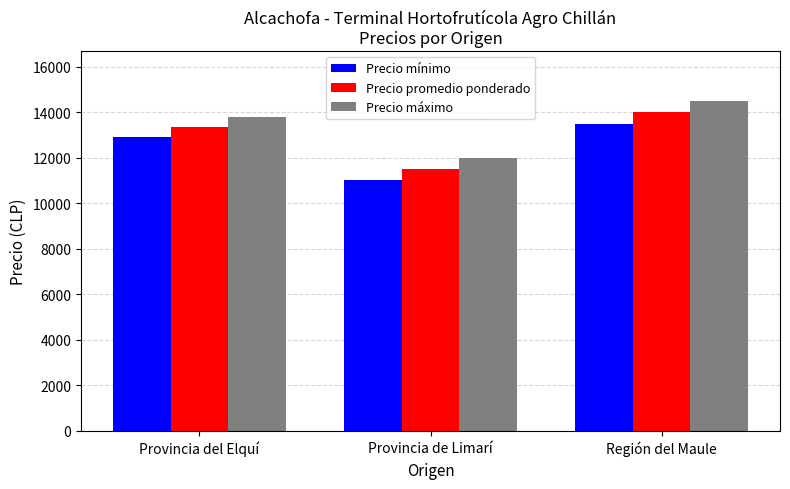

Reading right to left, extract all data points from this chart.

Precio mínimo: Región del Maule=13500.0	Provincia de Limarí=11000.0	Provincia del Elquí=12892.9
Precio promedio ponderado: Región del Maule=14000.0	Provincia de Limarí=11500.0	Provincia del Elquí=13339.3
Precio máximo: Región del Maule=14500.0	Provincia de Limarí=12000.0	Provincia del Elquí=13785.7